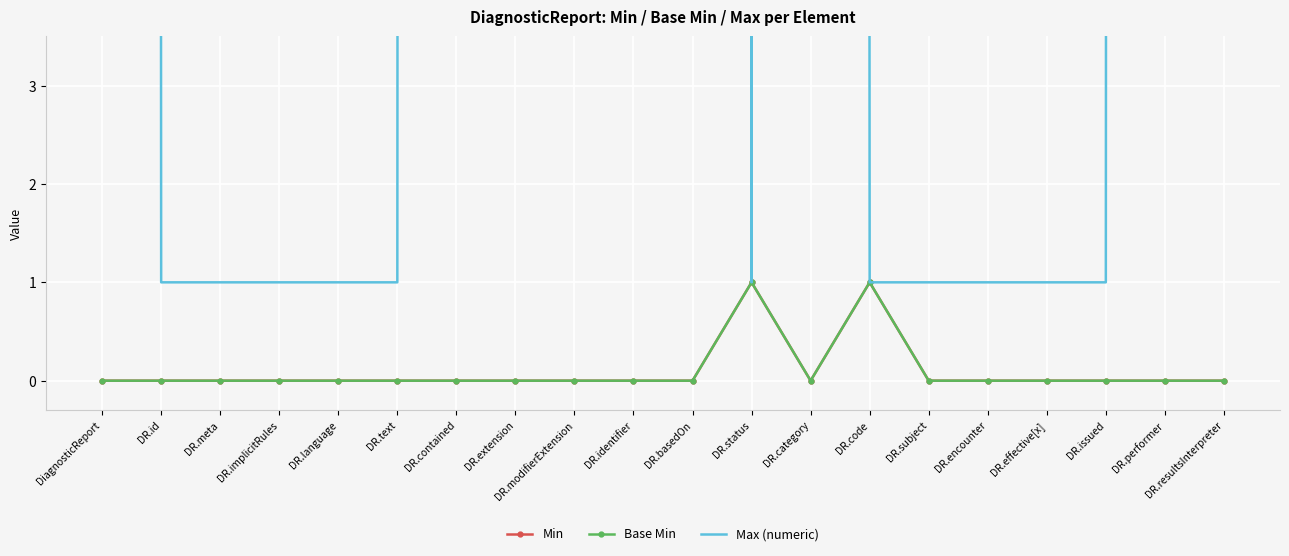

Rank the series by their maximum value, from lowest to highest.

Min, Base Min, Max (numeric)